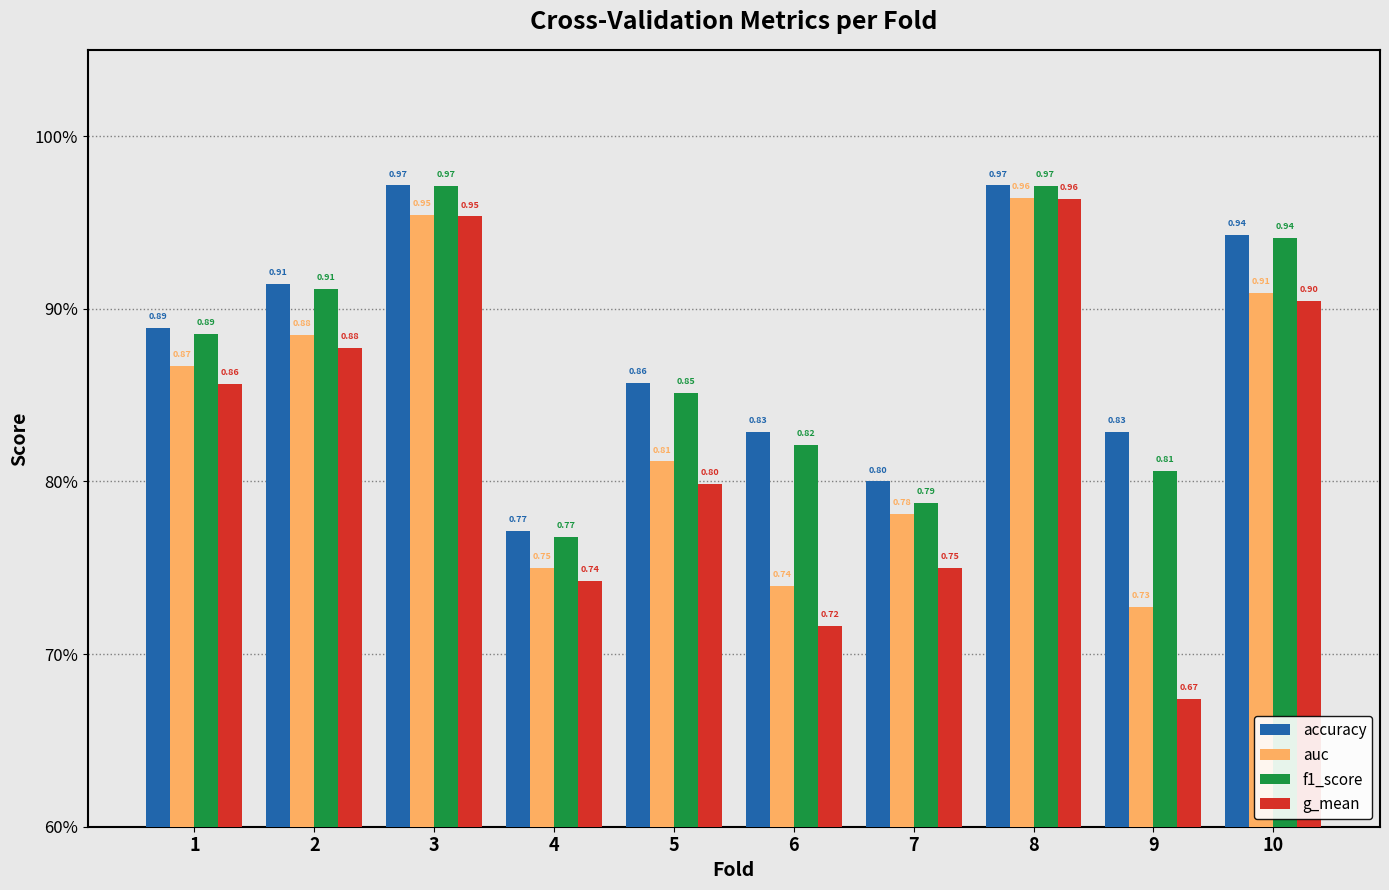

Does the chart contain stacked bars?

No